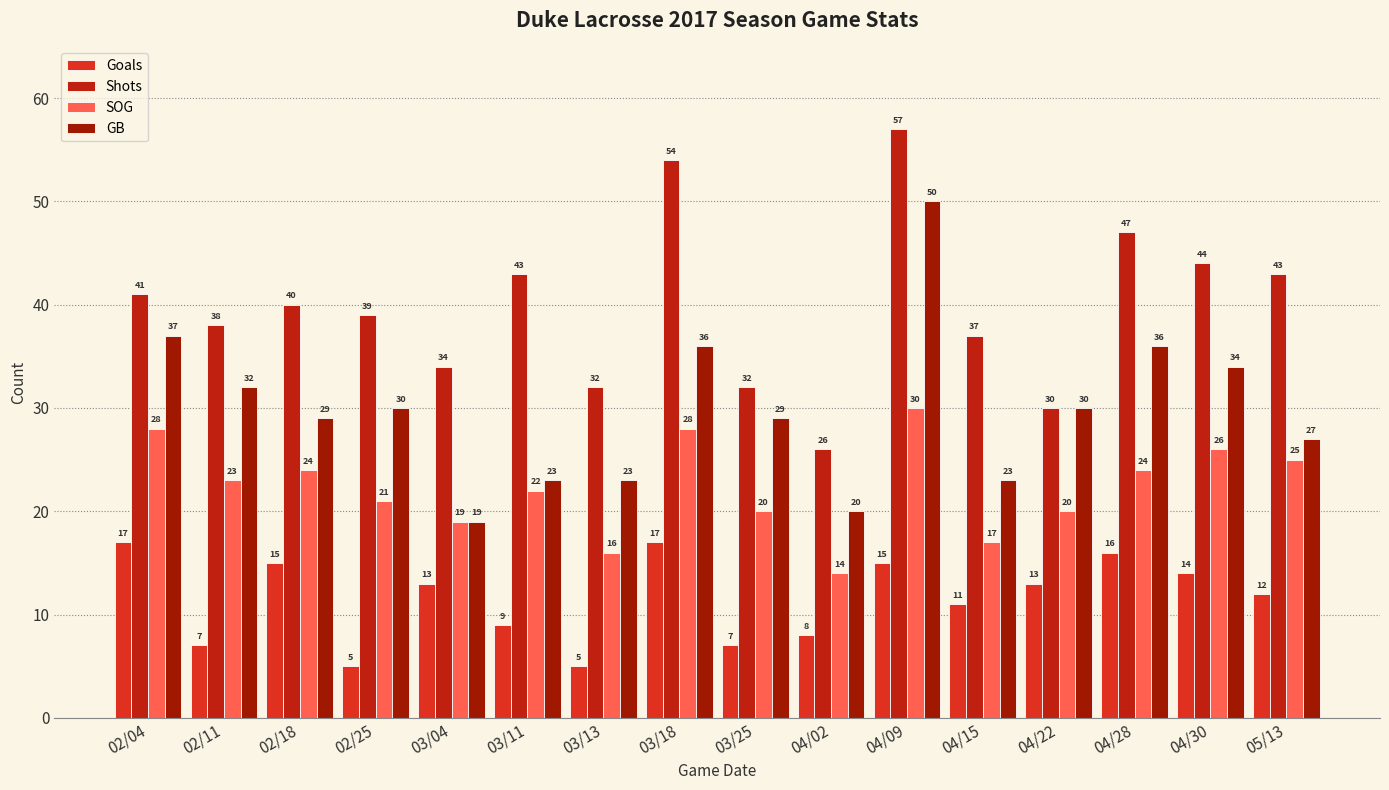

How many bars are there in total?

64